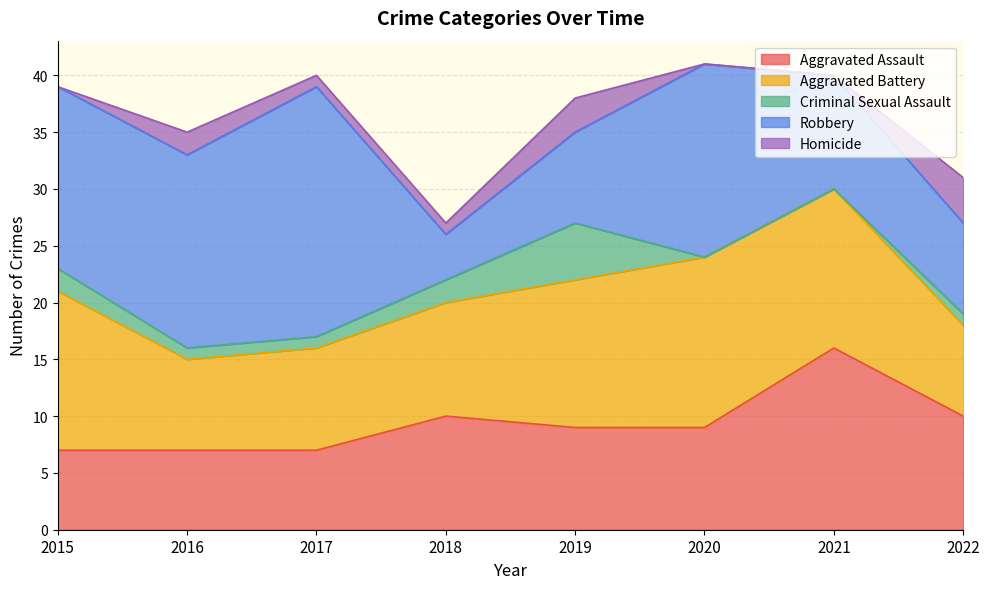

What is the difference between the highest and lowest values at 2017?

21